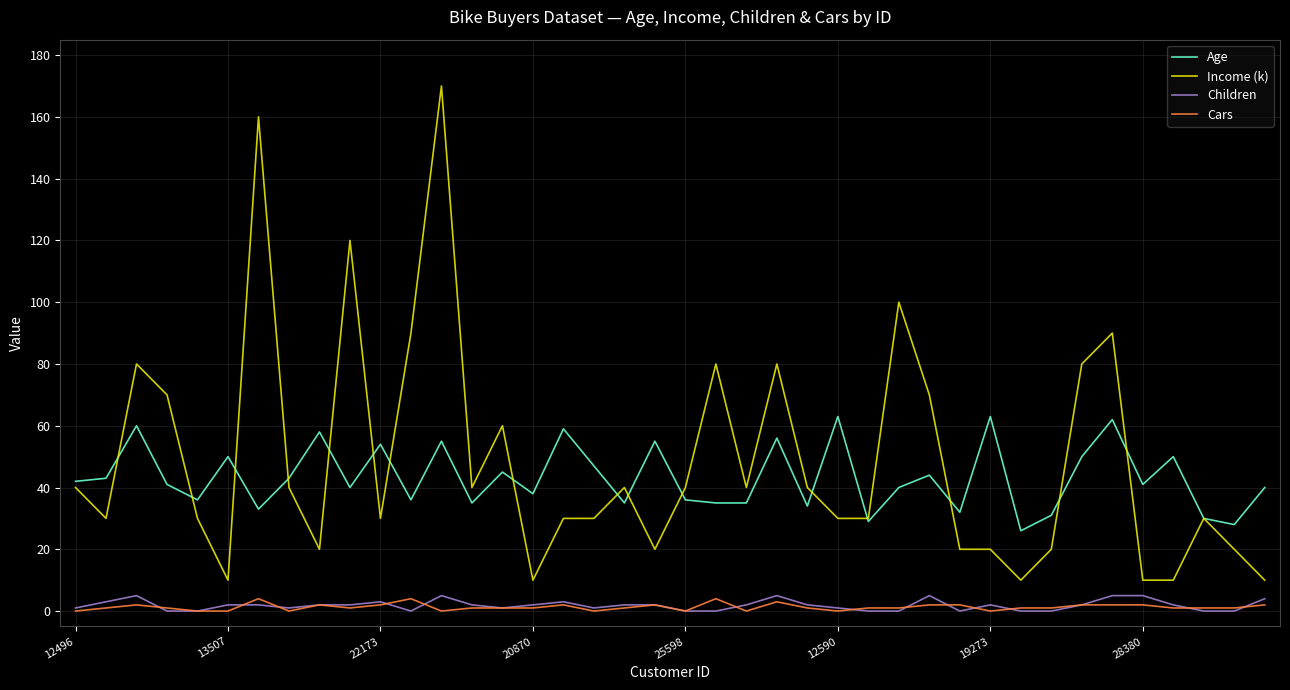

True or false: Children and Age intersect in this chart.

False